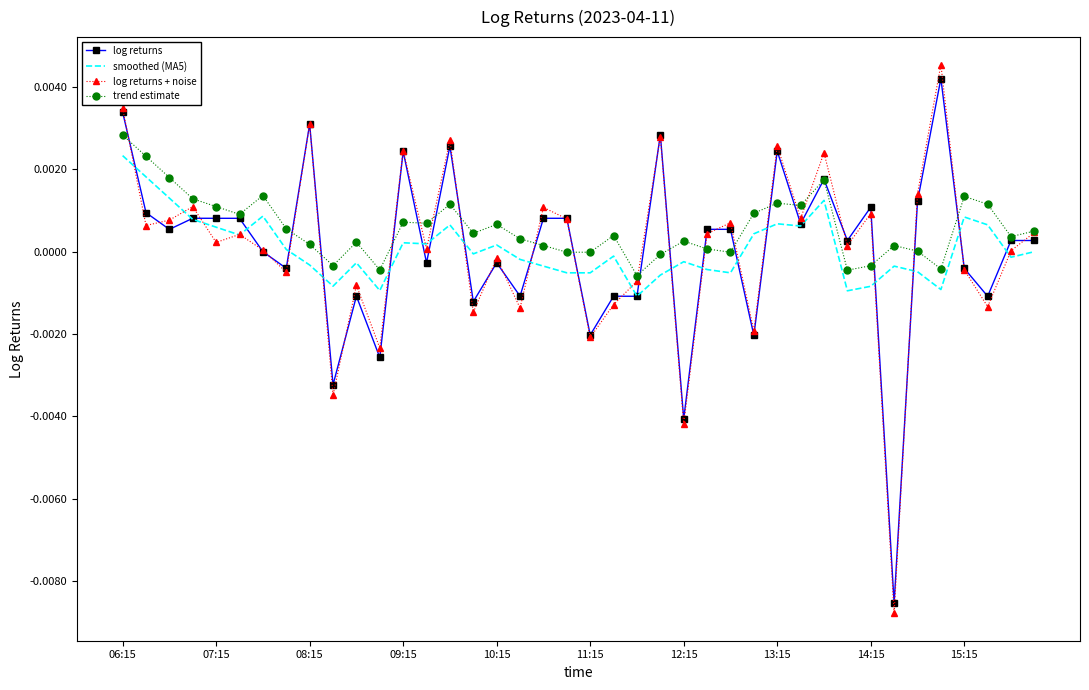

True or false: smoothed (MA5) has more than 0 points higher than both neighbors.

True